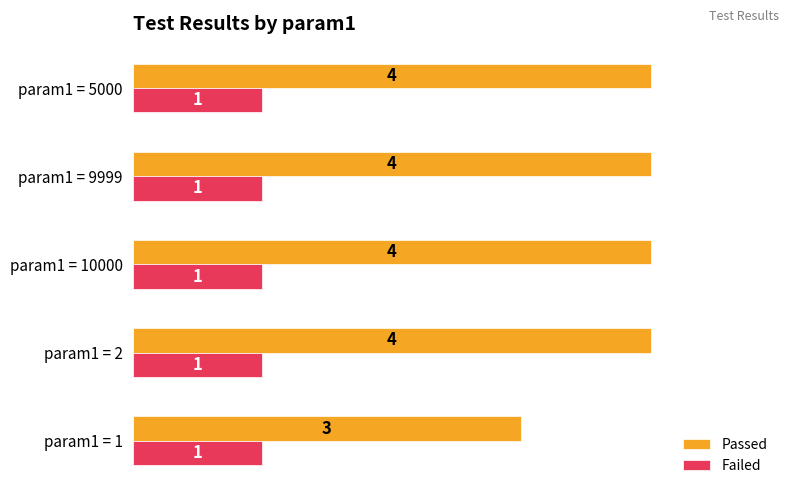

Which series has the largest total across all categories?

Passed